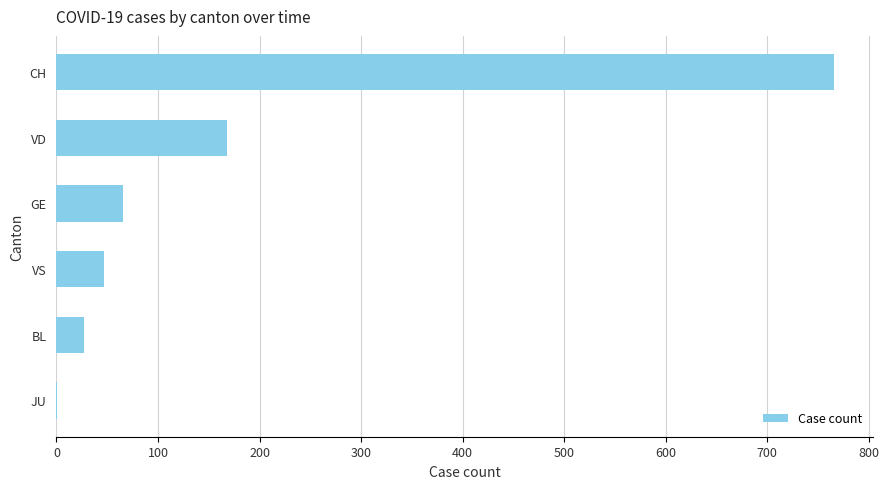

What is the sum of the values at BL and VD?

195